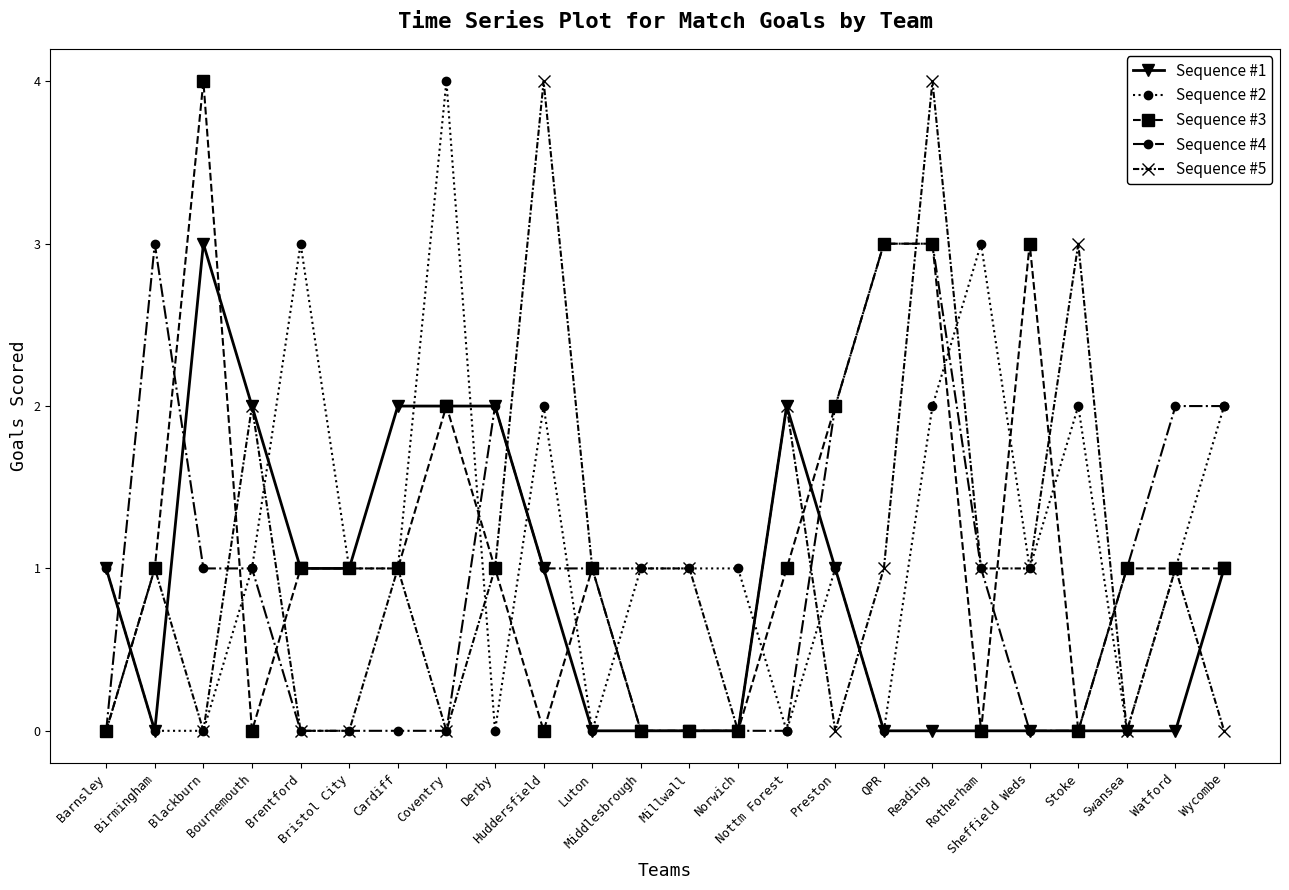

What is the highest value of the Sequence #5 series?

4